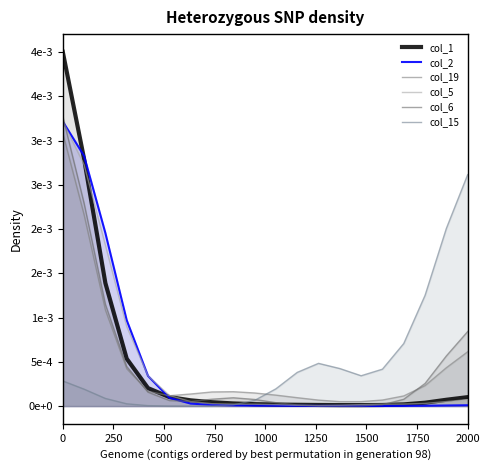

True or false: col_2 has more than 0 points higher than both neighbors.

False